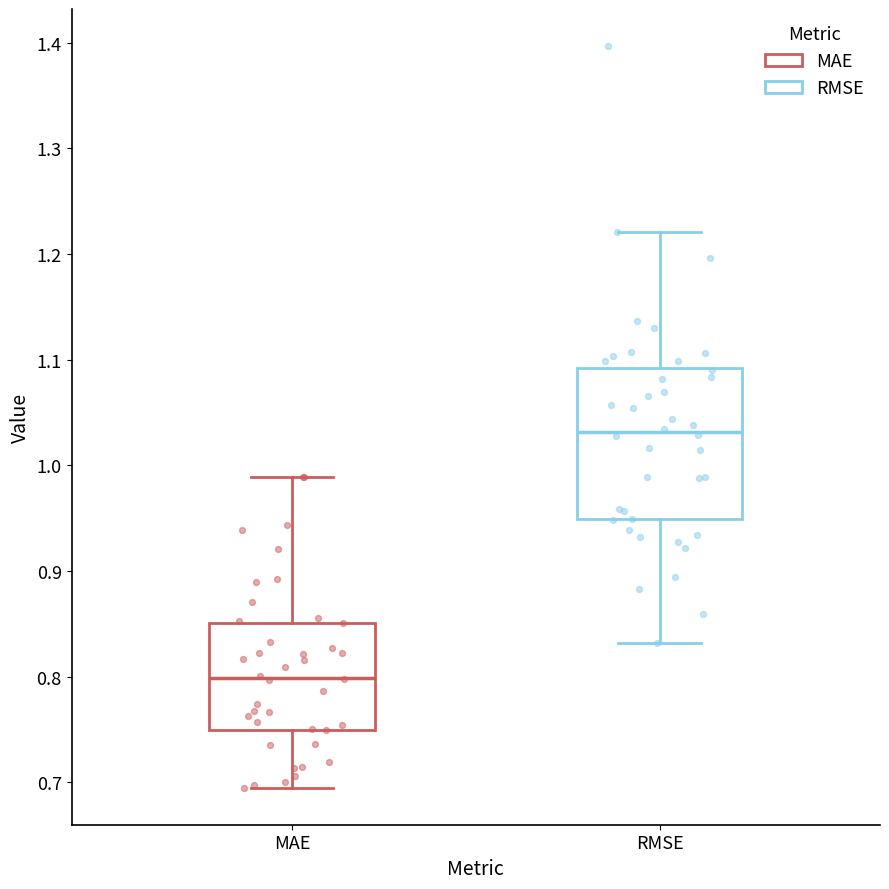

Reading left to right, transcribe this box plot: for each box, give where its median line is, the range the box spans, and where its two whiskers end, as read against the y-axis. The values are not printed on the chart, so give them approximately, as read against the axis.

MAE: median 0.80, box 0.75 to 0.85, whiskers 0.69 to 0.99
RMSE: median 1.03, box 0.95 to 1.09, whiskers 0.83 to 1.22